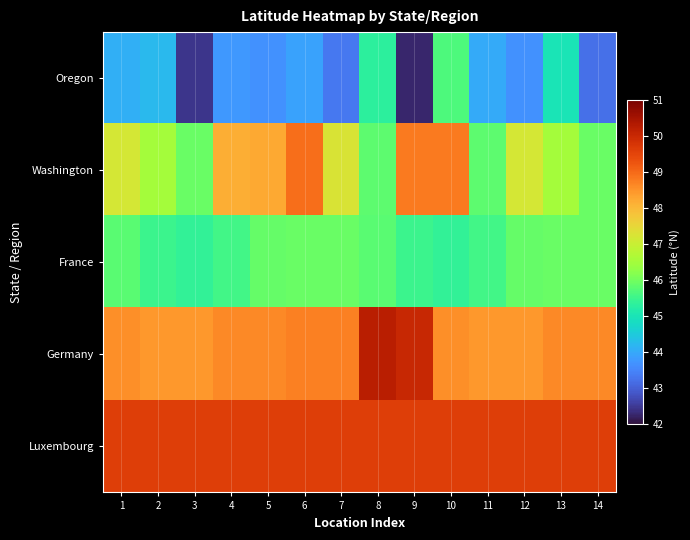

Which series has the widest spread of values?

Oregon